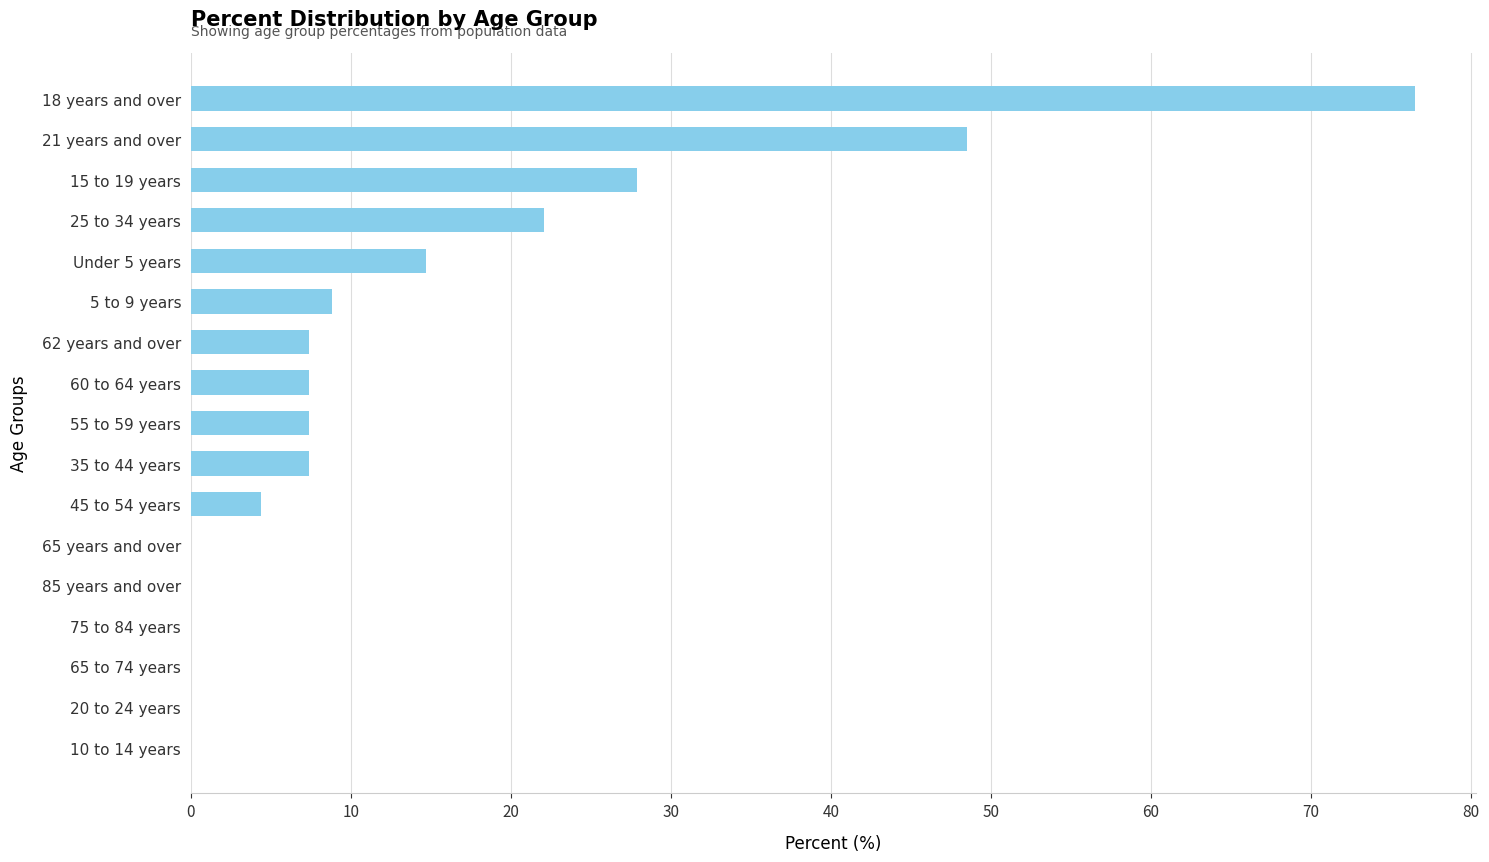

What is the approximate value at 21 years and over?

48.5